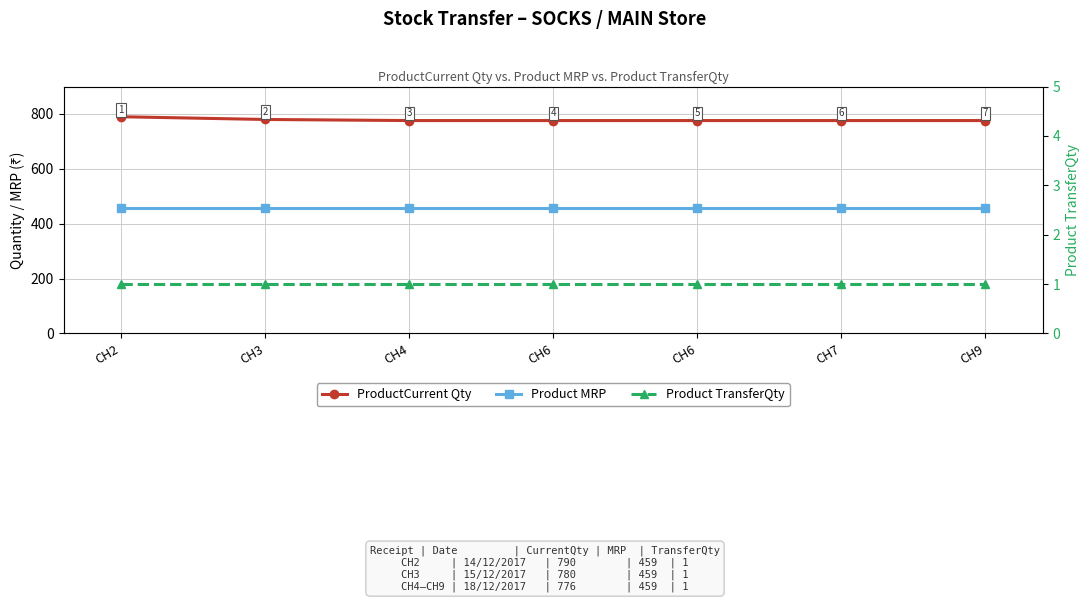

How many lines are shown in the chart?

3